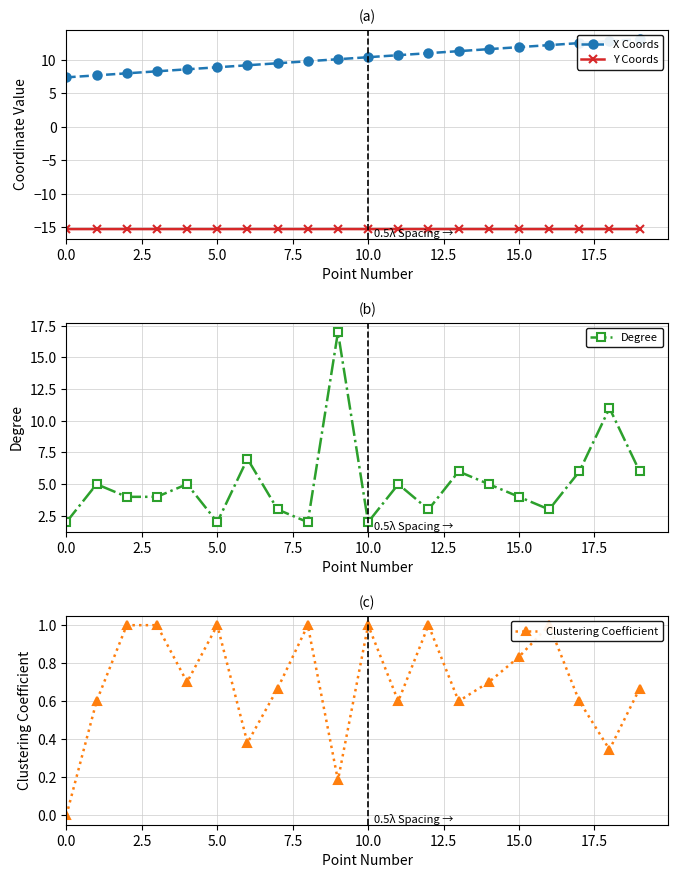

What are all the series names shown in the legend?

X Coords, Y Coords, Degree, Clustering Coefficient